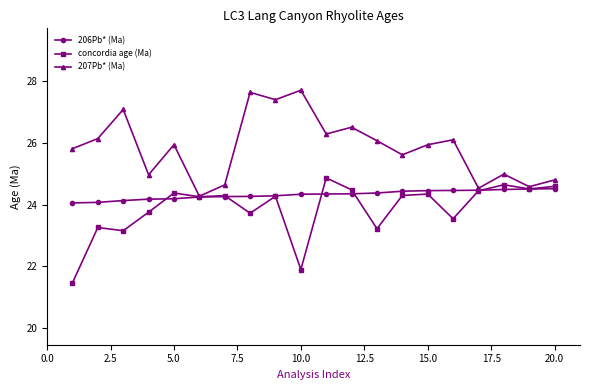

In 207Pb* (Ma), how many points are lower than both neighbors (excluding endpoints)?

7